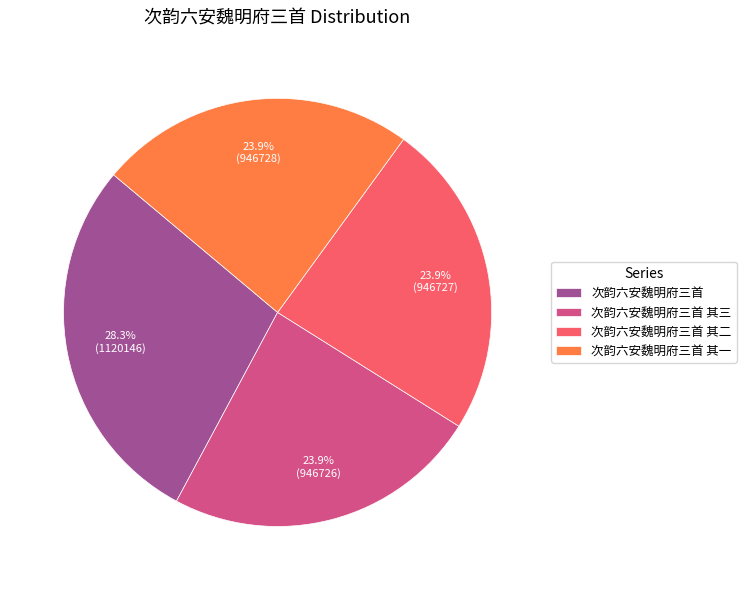

Does 次韵六安魏明府三首 represent more than half of the total?

No